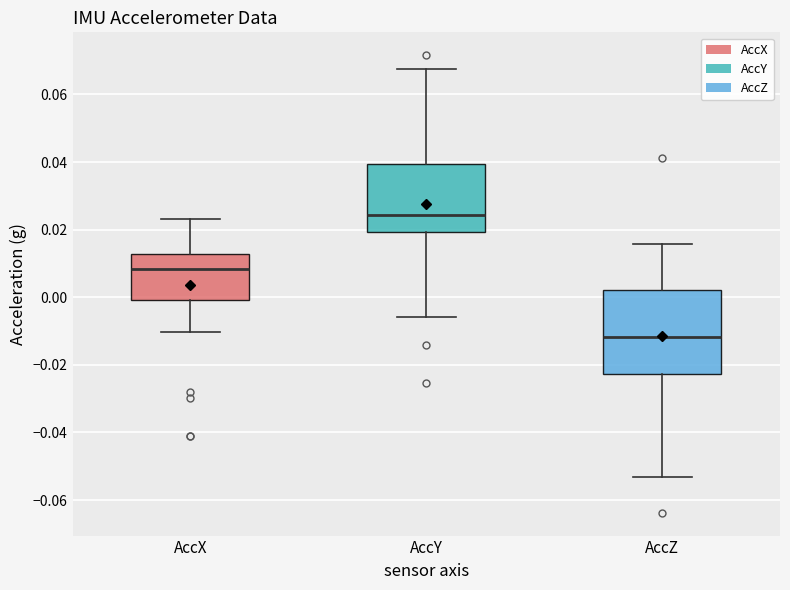

Reading left to right, transcribe this box plot: for each box, give where its median line is, the range the box spans, and where its two whiskers end, as read against the y-axis. The values are not printed on the chart, so give them approximately, as read against the axis.

AccX: median 0.008, box 0.000 to 0.012, whiskers -0.010 to 0.024
AccY: median 0.024, box 0.020 to 0.040, whiskers -0.006 to 0.068
AccZ: median -0.012, box -0.022 to 0.002, whiskers -0.054 to 0.016